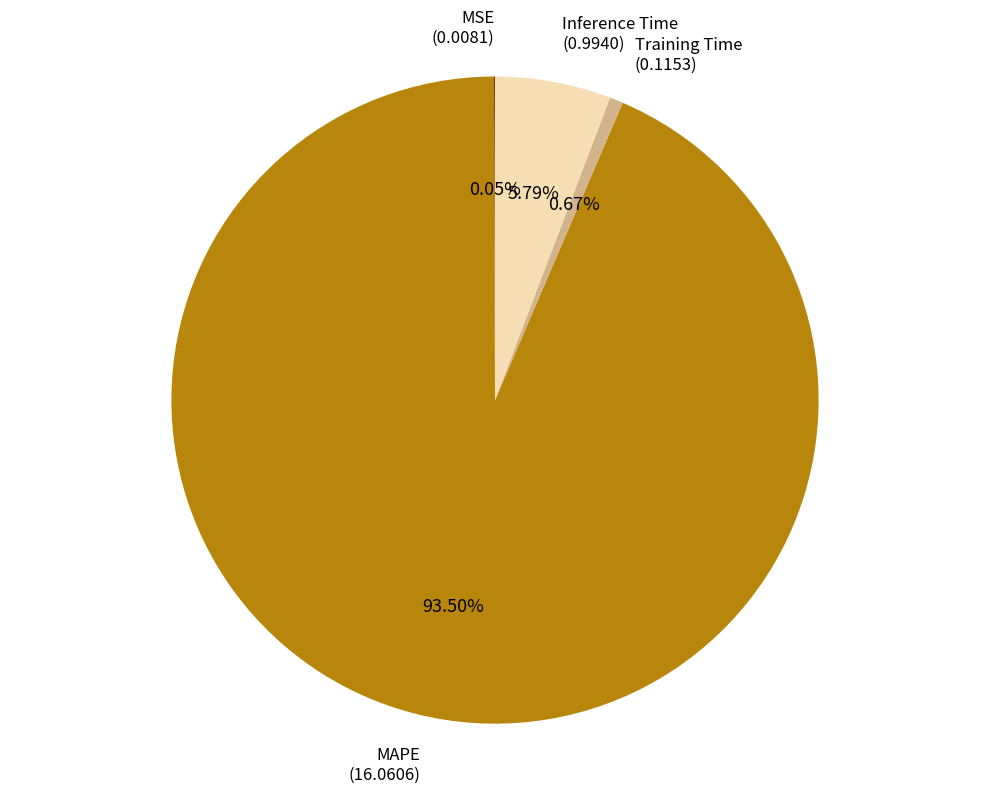

What percentage is NOT represented by Training Time?

99.3%